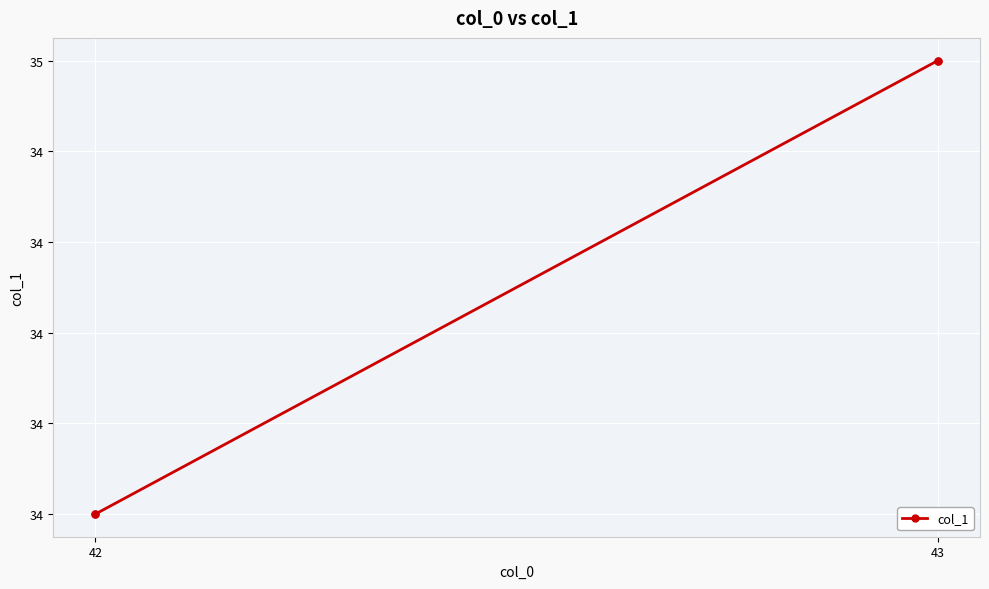

What is the ratio of the value at 42 to the value at 43?

1.0